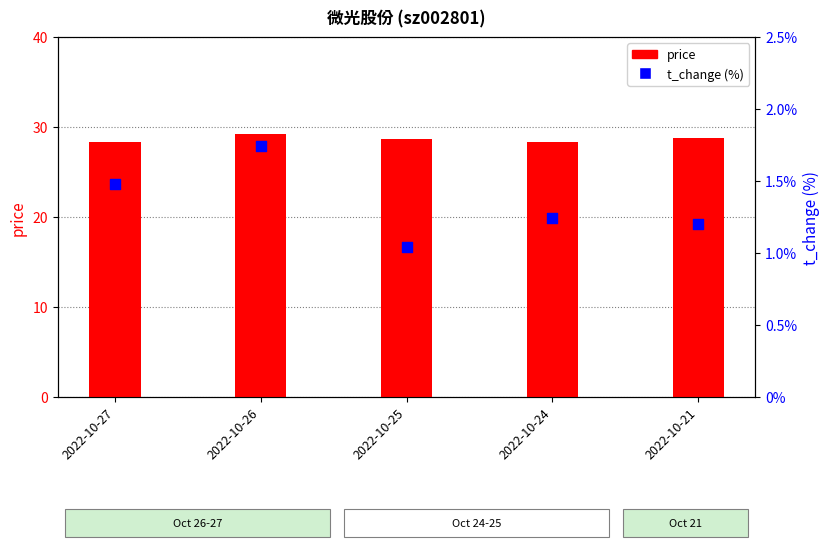

What are all the series names shown in the legend?

price, t_change (%)